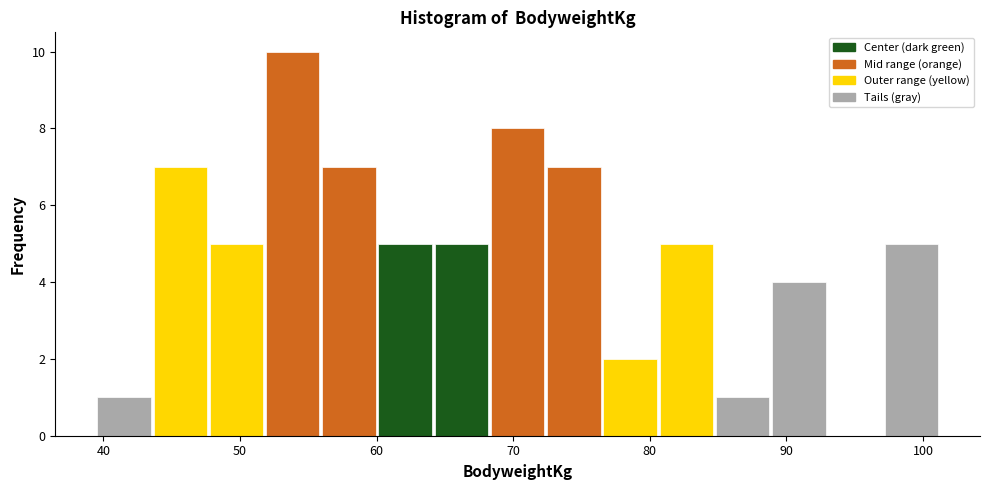

Reading left to right, transcribe this chart: for each bar, give the range it covers on the x-axis and its height. Neither the bar edges nor the heights are printed on the chart, so give them approximately, as read against the axes.

39 to 44: 1
44 to 48: 7
48 to 52: 5
52 to 56: 10
56 to 60: 7
60 to 64: 5
64 to 68: 5
68 to 72: 8
72 to 77: 7
77 to 81: 2
81 to 85: 5
85 to 89: 1
89 to 93: 4
93 to 97: 0
97 to 101: 5